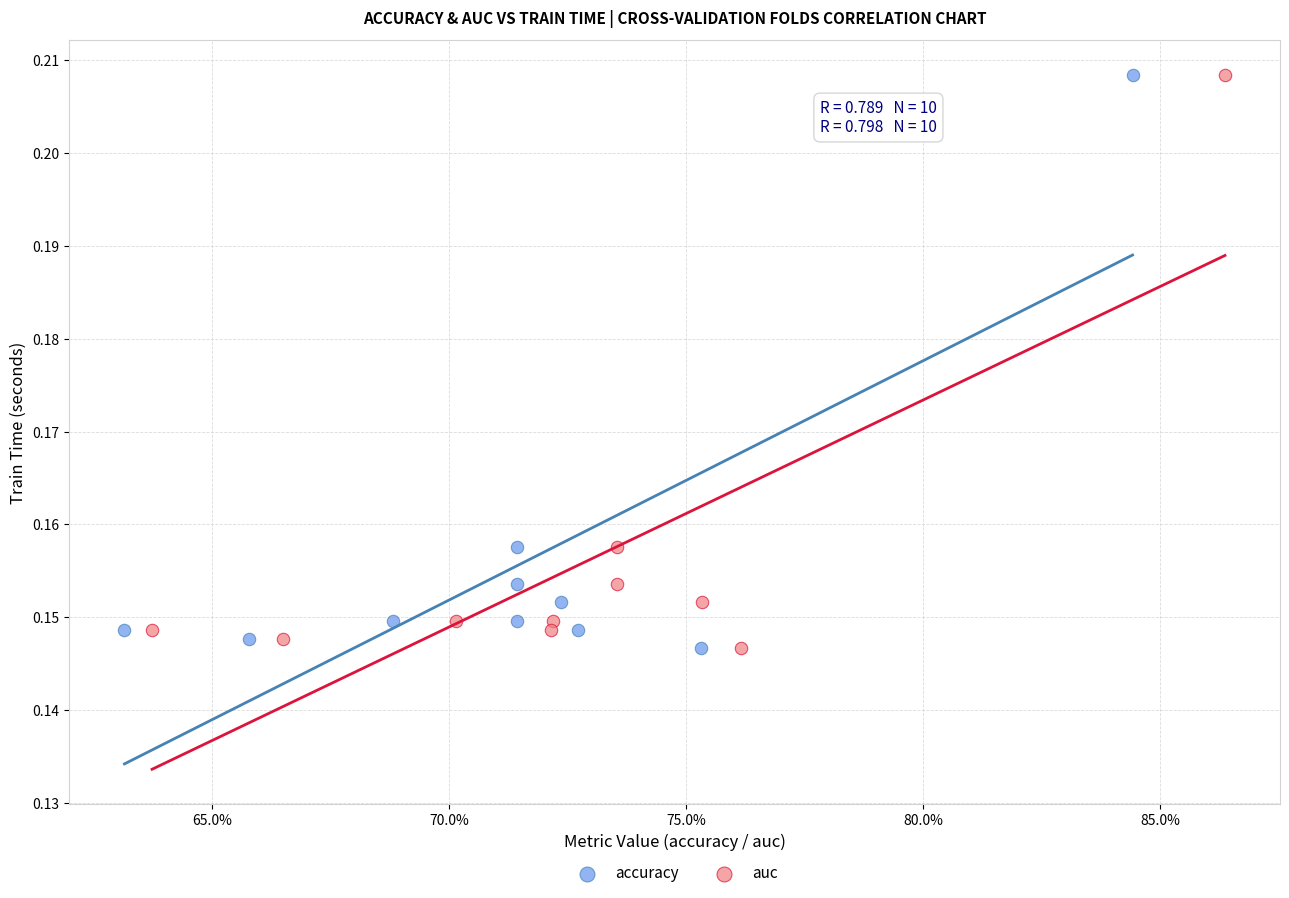

What are all the series names shown in the legend?

accuracy, auc